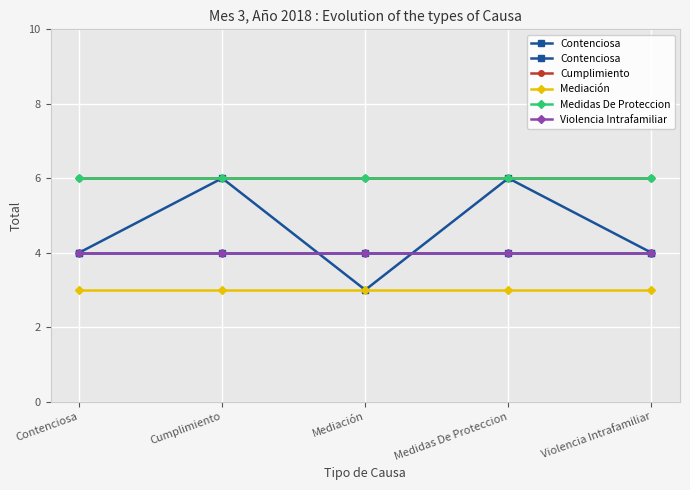

Which series changed the most between Contenciosa and Cumplimiento?

Contenciosa